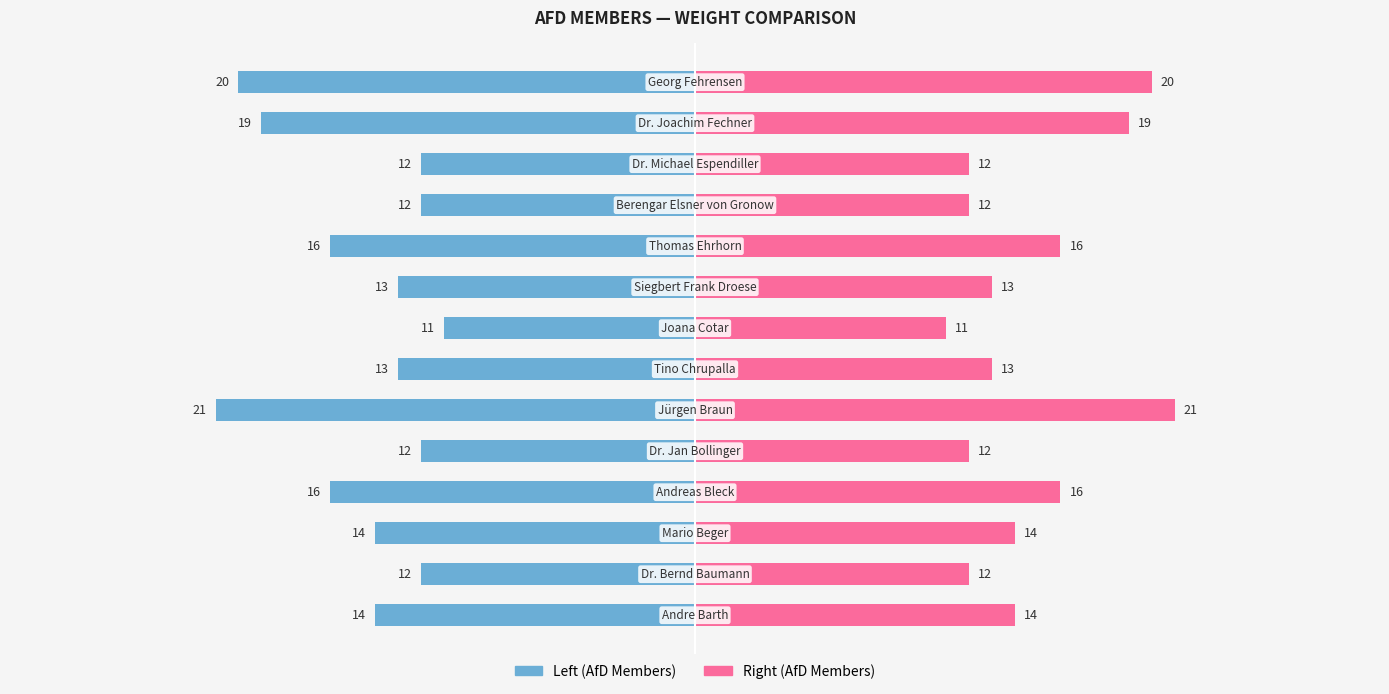

Which series has the largest range (max minus min)?

weight (left)